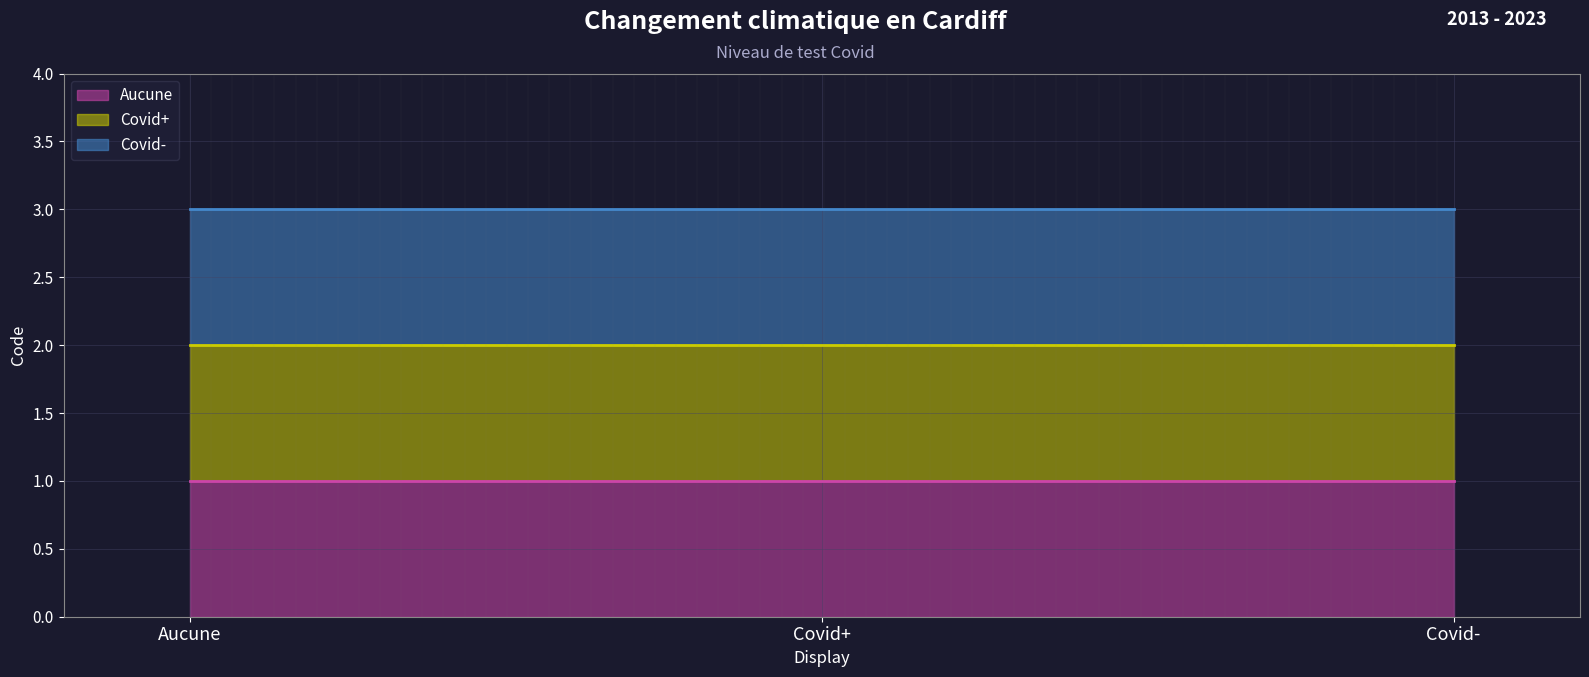

Rank the categories by value from lowest to highest.

Aucune, Covid+, Covid-